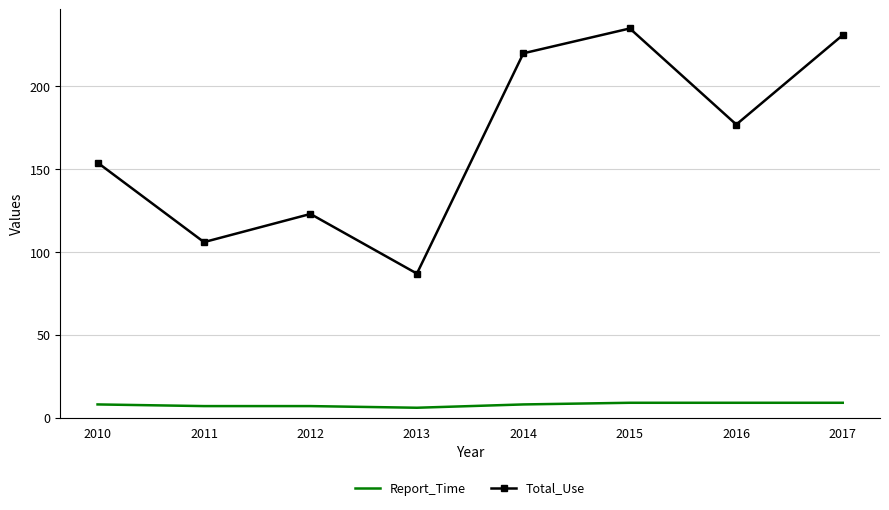

At which label does Total_Use first exceed 177?

2014